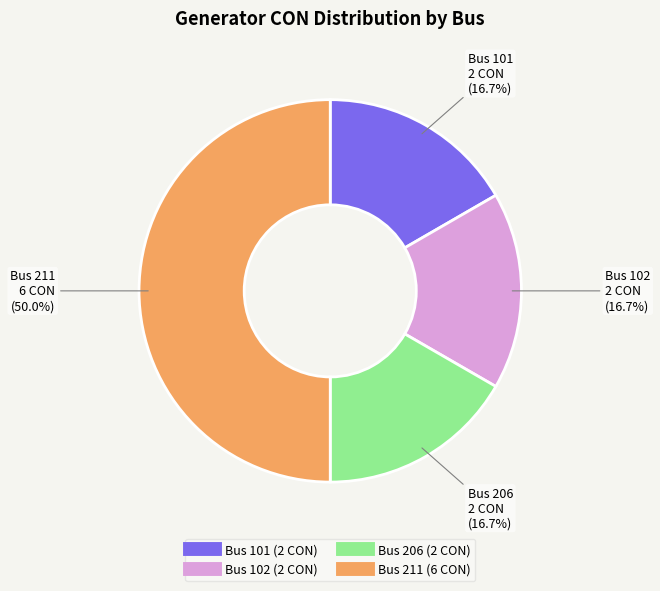

To the nearest percent, what is the difference between the largest and smallest slice percentages?

33%